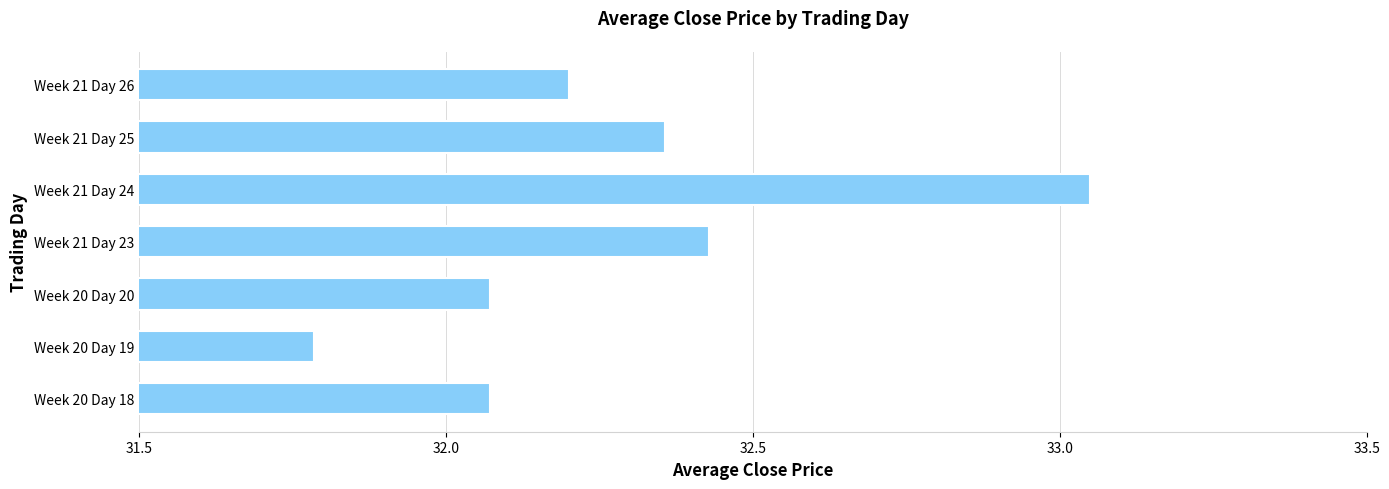

The chart shows a value of 32.2 at Week 21 Day 26. True or false?

True